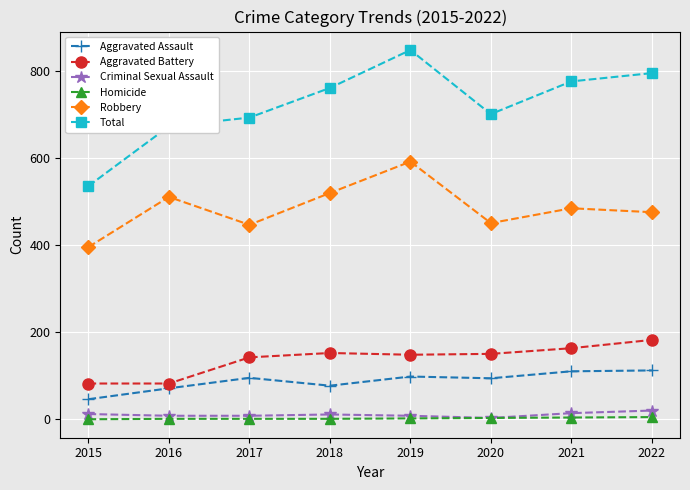

What is the value of the Total point at the 1st from the left?

535